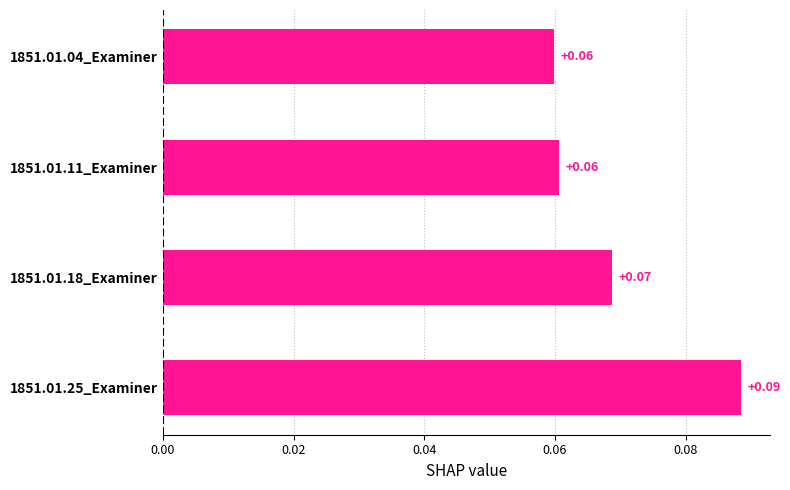

How many data points does each series have?

4